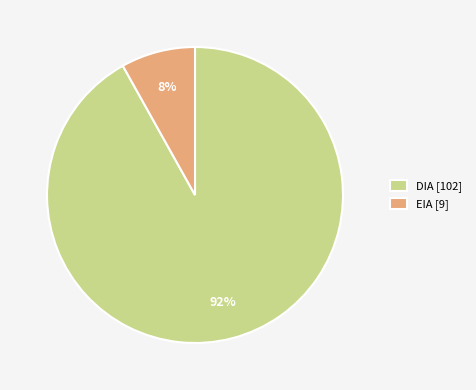

To the nearest percent, what percentage of the pie is DIA?

92%